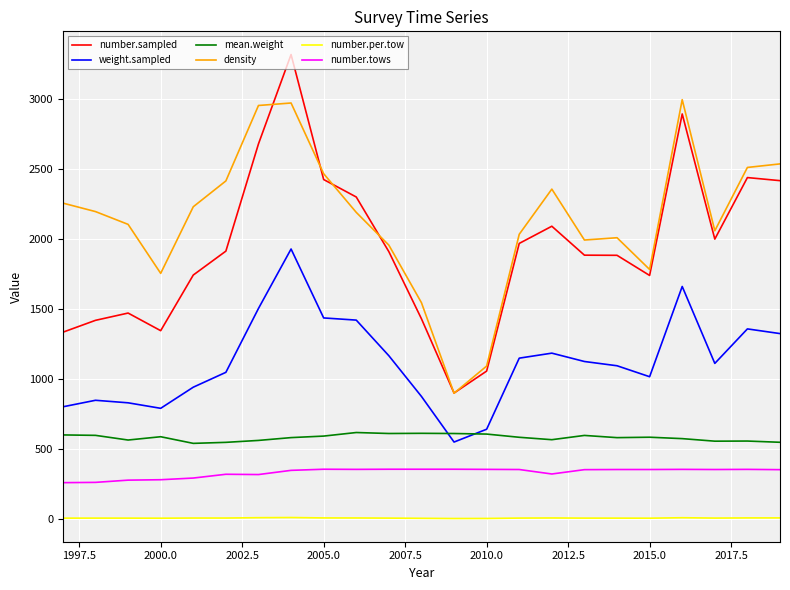

Count the number of categories in the chart.

23